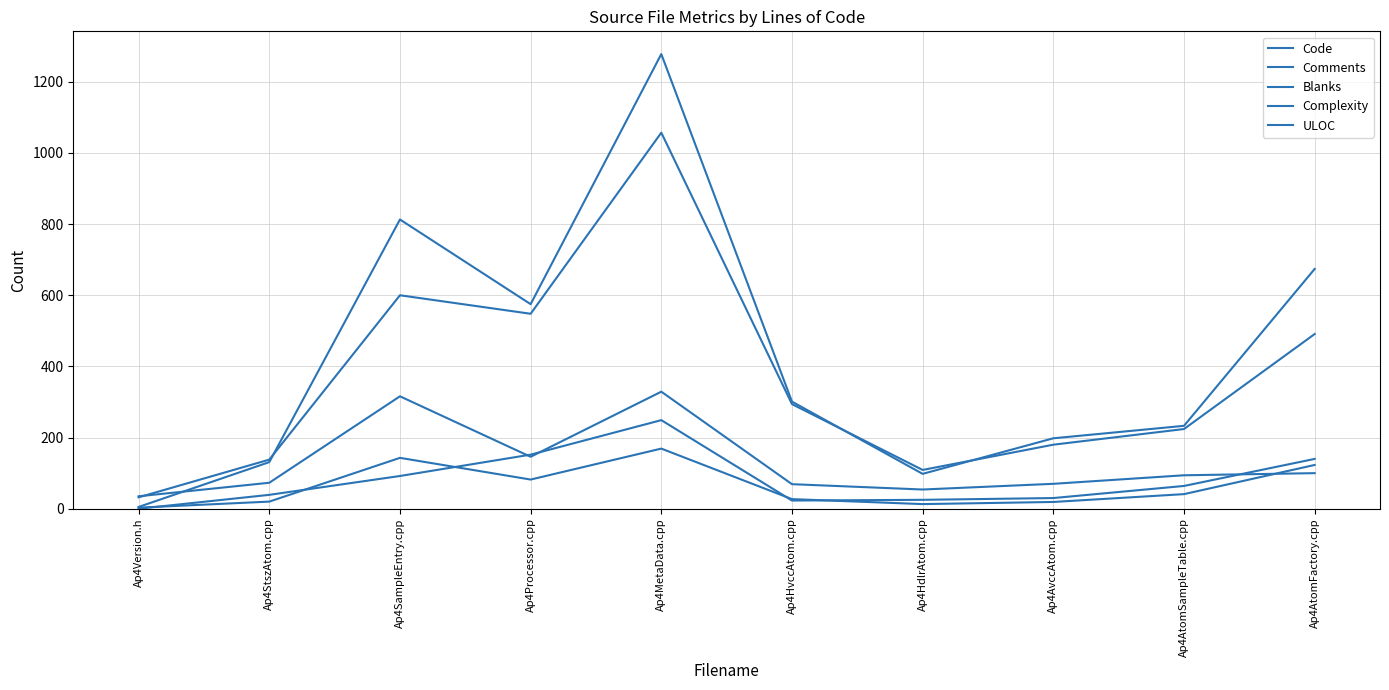

Reading left to right, transcribe all the data shown in this chart.

Code: Ap4Version.h=5	Ap4StszAtom.cpp=131	Ap4SampleEntry.cpp=813	Ap4Processor.cpp=575	Ap4MetaData.cpp=1278	Ap4HvccAtom.cpp=301	Ap4HdlrAtom.cpp=98	Ap4AvccAtom.cpp=198	Ap4AtomSampleTable.cpp=233	Ap4AtomFactory.cpp=674
Comments: Ap4Version.h=35	Ap4StszAtom.cpp=73	Ap4SampleEntry.cpp=316	Ap4Processor.cpp=146	Ap4MetaData.cpp=329	Ap4HvccAtom.cpp=69	Ap4HdlrAtom.cpp=54	Ap4AvccAtom.cpp=70	Ap4AtomSampleTable.cpp=94	Ap4AtomFactory.cpp=100
Blanks: Ap4Version.h=3	Ap4StszAtom.cpp=20	Ap4SampleEntry.cpp=143	Ap4Processor.cpp=82	Ap4MetaData.cpp=169	Ap4HvccAtom.cpp=27	Ap4HdlrAtom.cpp=13	Ap4AvccAtom.cpp=19	Ap4AtomSampleTable.cpp=41	Ap4AtomFactory.cpp=123
Complexity: Ap4Version.h=0	Ap4StszAtom.cpp=39	Ap4SampleEntry.cpp=92	Ap4Processor.cpp=152	Ap4MetaData.cpp=249	Ap4HvccAtom.cpp=23	Ap4HdlrAtom.cpp=25	Ap4AvccAtom.cpp=30	Ap4AtomSampleTable.cpp=64	Ap4AtomFactory.cpp=140
ULOC: Ap4Version.h=32	Ap4StszAtom.cpp=138	Ap4SampleEntry.cpp=600	Ap4Processor.cpp=548	Ap4MetaData.cpp=1057	Ap4HvccAtom.cpp=294	Ap4HdlrAtom.cpp=109	Ap4AvccAtom.cpp=180	Ap4AtomSampleTable.cpp=224	Ap4AtomFactory.cpp=491